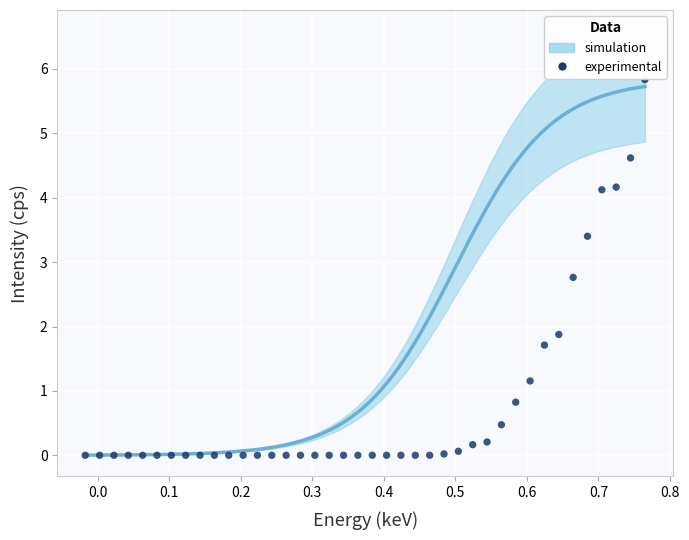

What is the range of Y values (max minus min)?

5.8